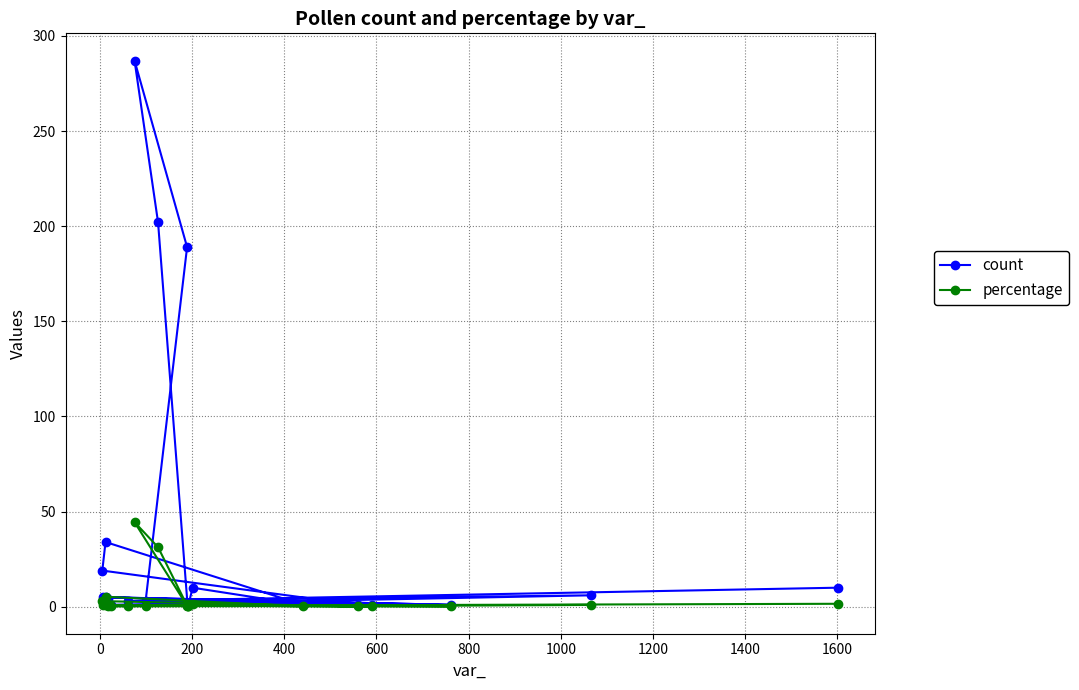

What is the maximum value shown in the chart?

287.0